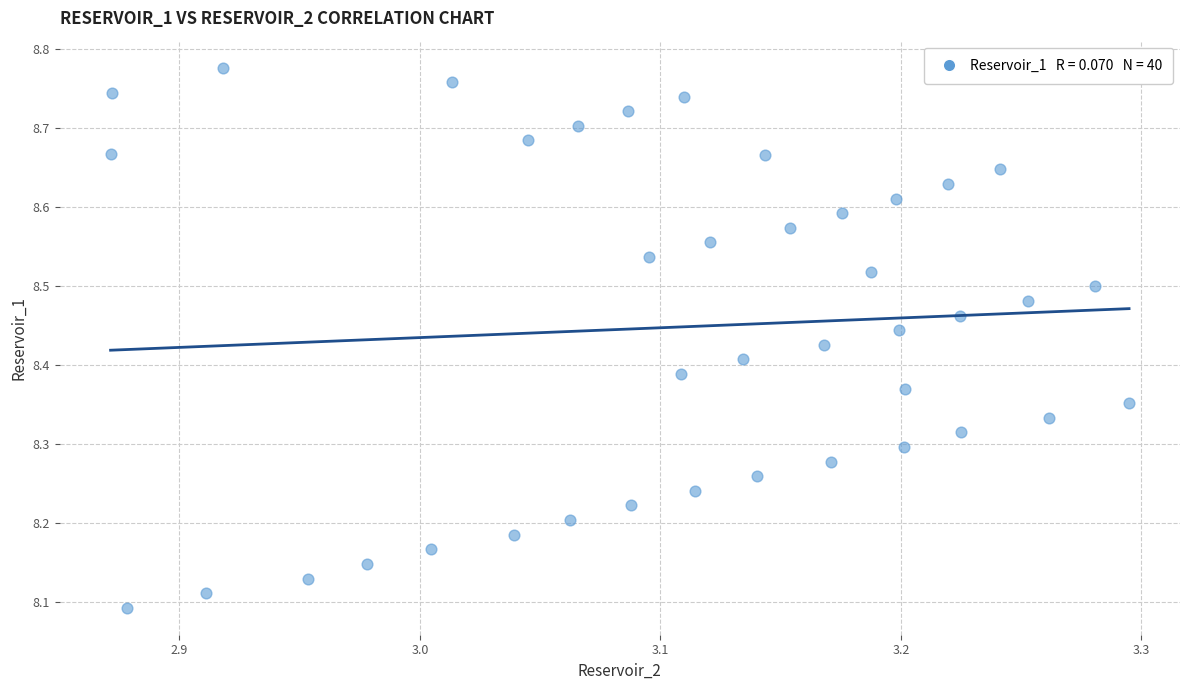

What is the range of Y values (max minus min)?

0.7